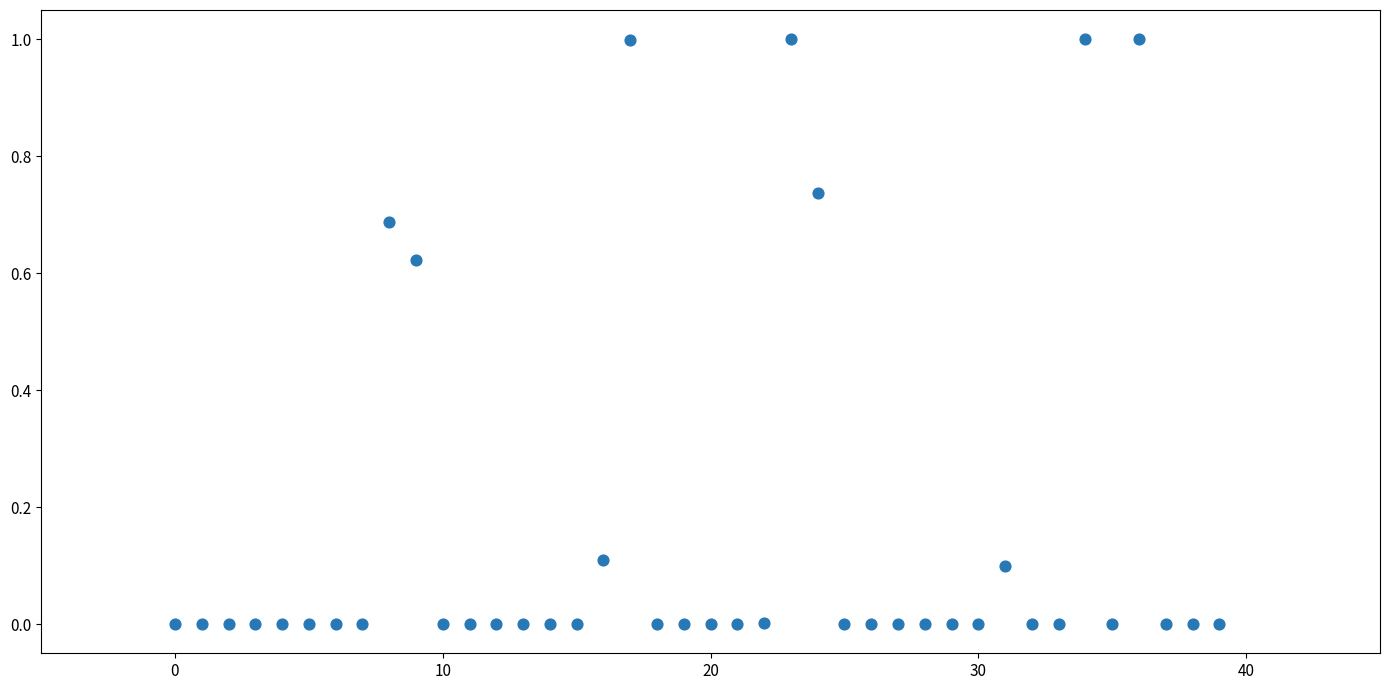

What is the range of Y values (max minus min)?

1.0